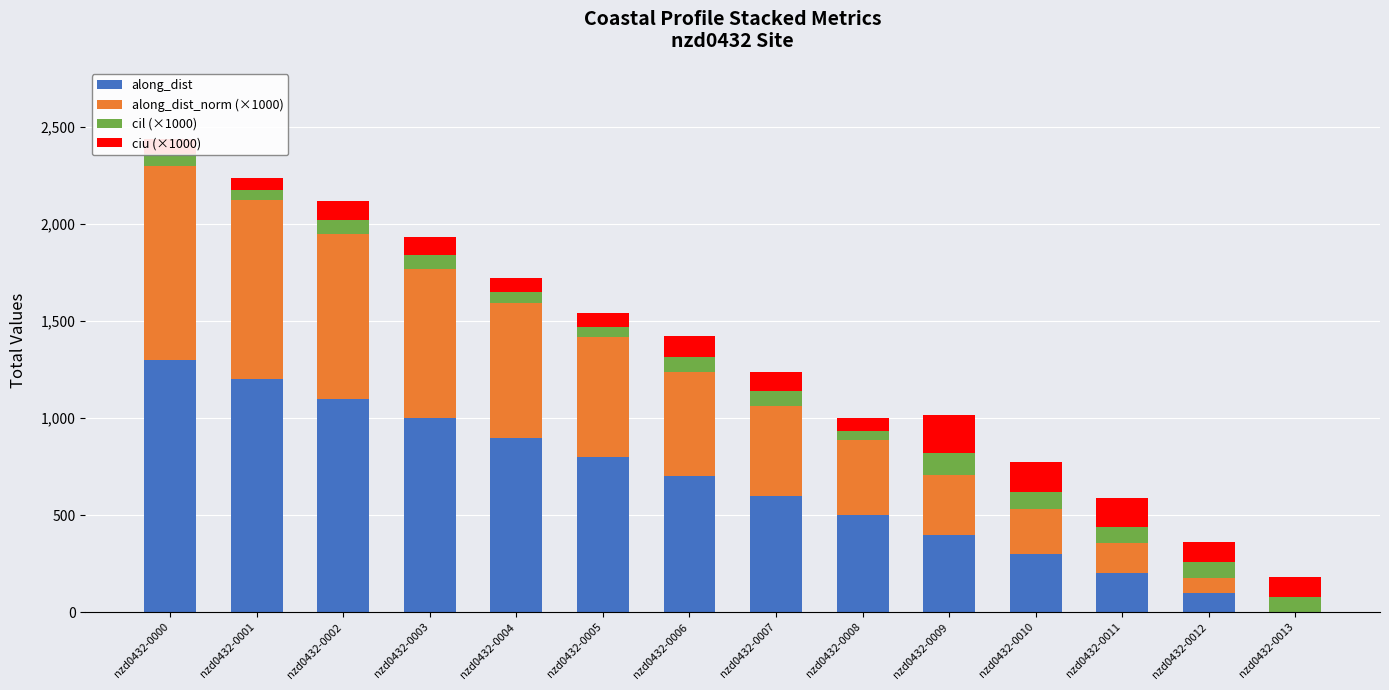

What is the highest value of the along_dist series?

1299.7